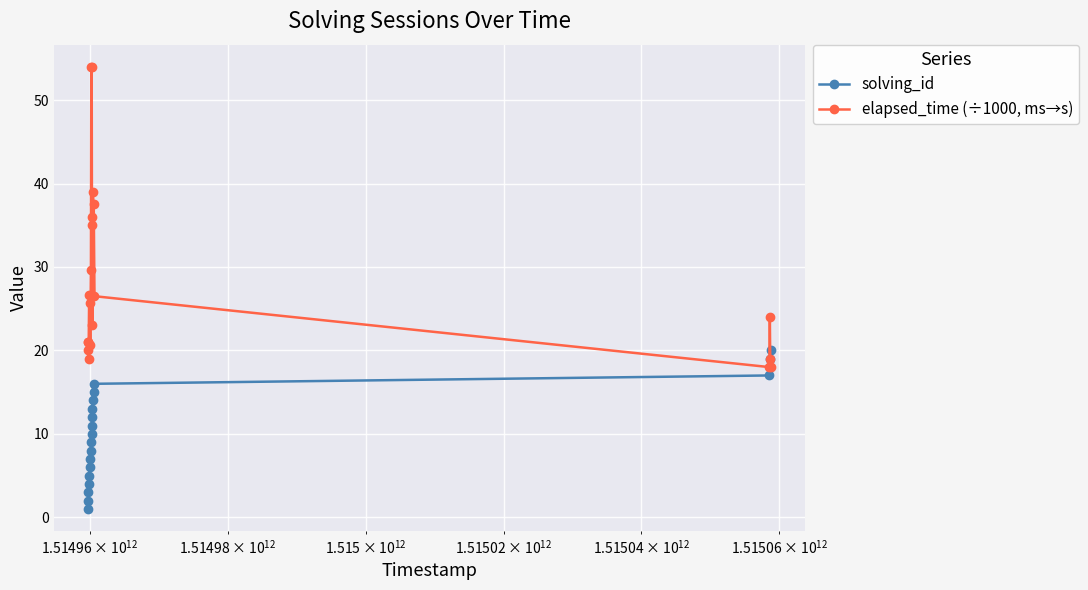

Is this an area chart (filled region under the line)?

No